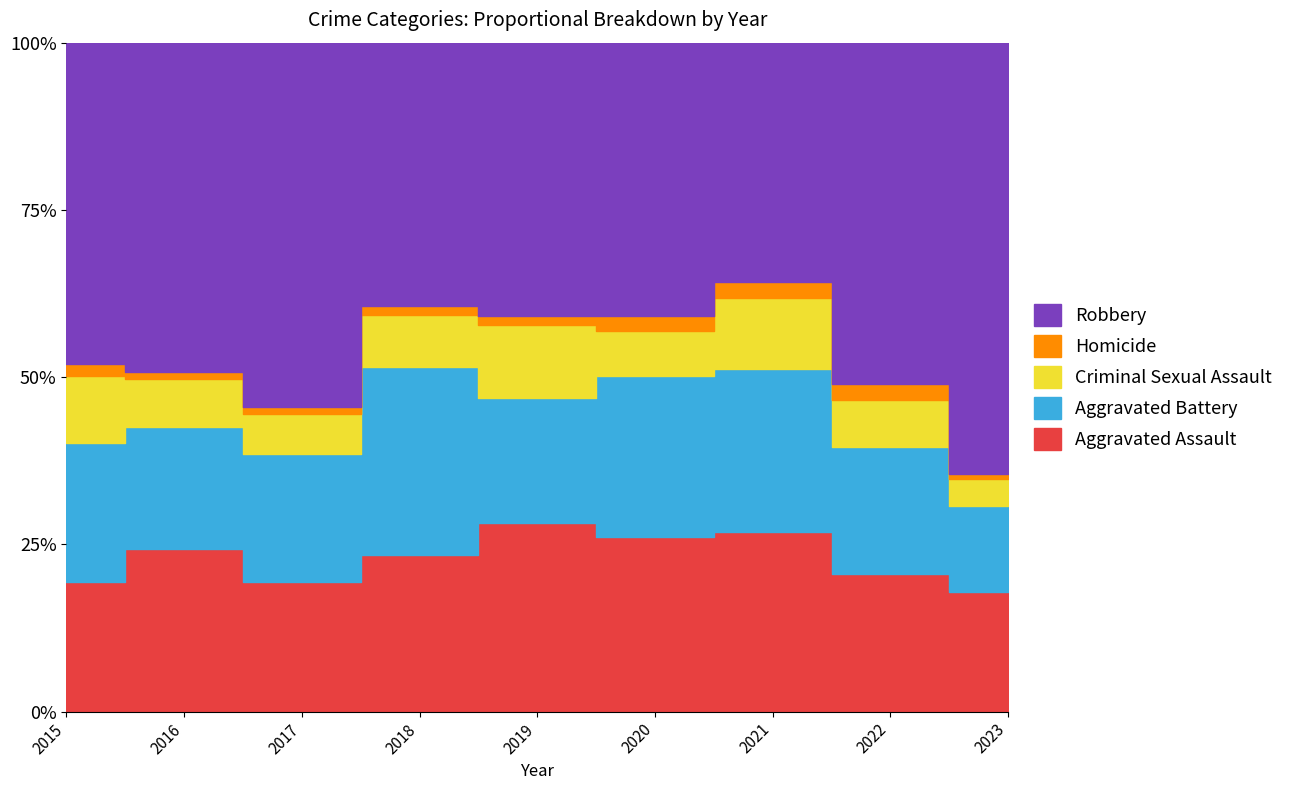

True or false: Aggravated Assault and Homicide cross at least once.

False